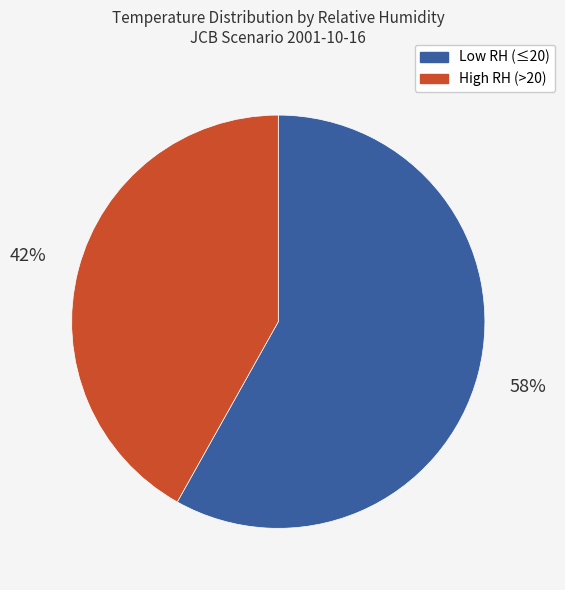

Is there any slice that represents more than half of the pie?

Yes